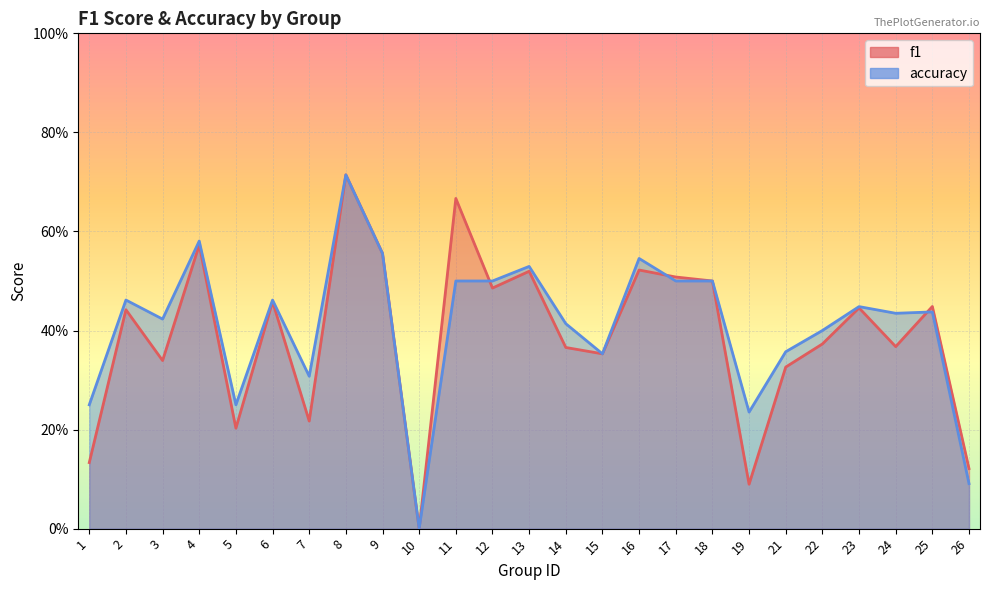

At how many categories does at least one series exceed 0?

24